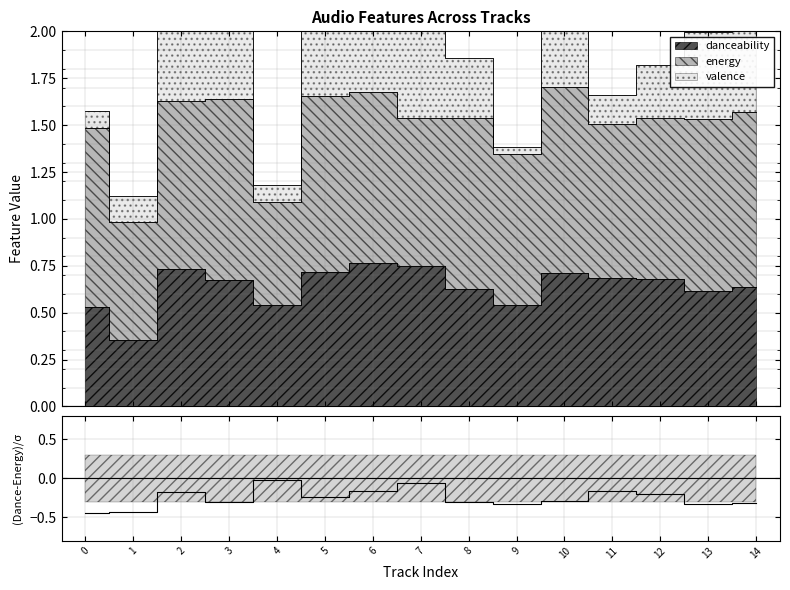

What is the change in value from 8 to 12?

+0.1